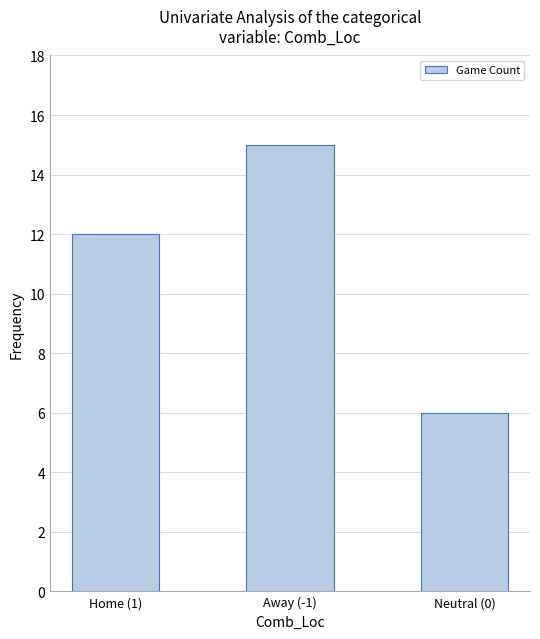

Reading right to left, transcribe all the data shown in this chart.

Neutral (0)=6	Away (-1)=15	Home (1)=12